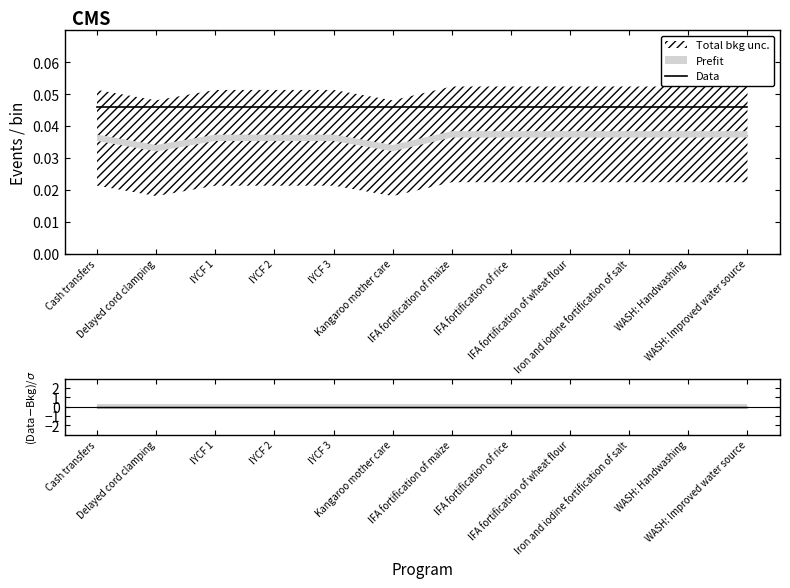

True or false: (Data-Bkg)/sigma and Data intersect in this chart.

False